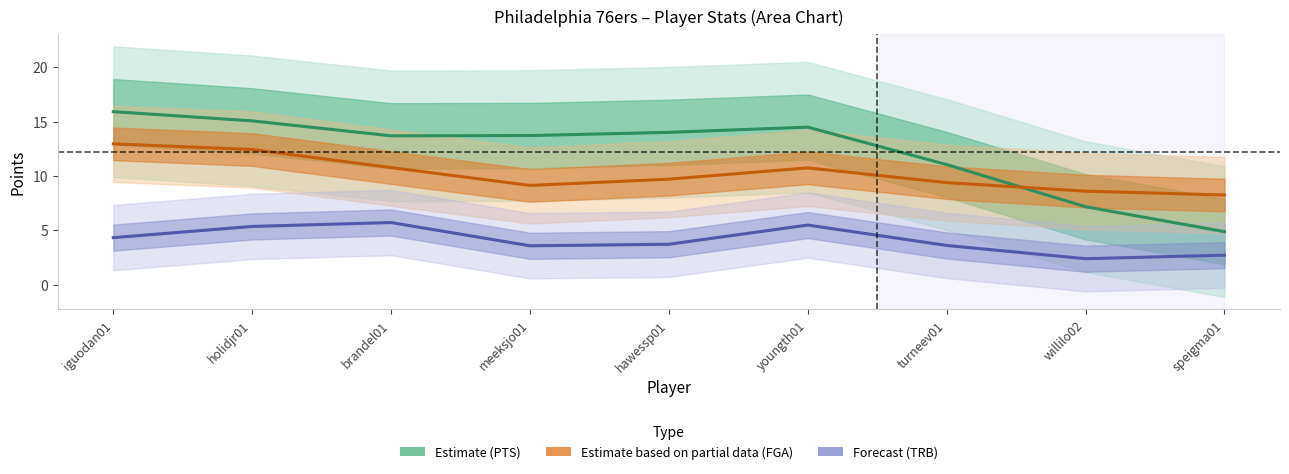

At which label is Forecast closest to 4?

hawessp01